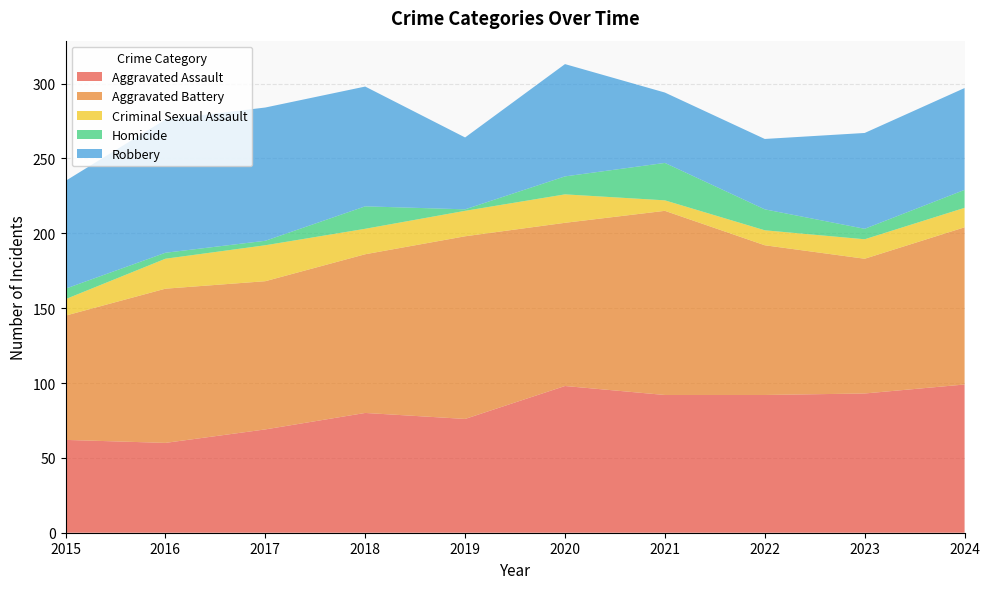

Reading left to right, extract all data points from this chart.

Aggravated Assault: 62	60	69	80	76	98	92	92	93	99
Aggravated Battery: 83	103	99	106	122	109	123	100	90	105
Criminal Sexual Assault: 11	20	24	17	17	19	7	10	13	13
Homicide: 7	4	3	15	1	12	25	14	7	12
Robbery: 72	89	89	80	48	75	47	47	64	68